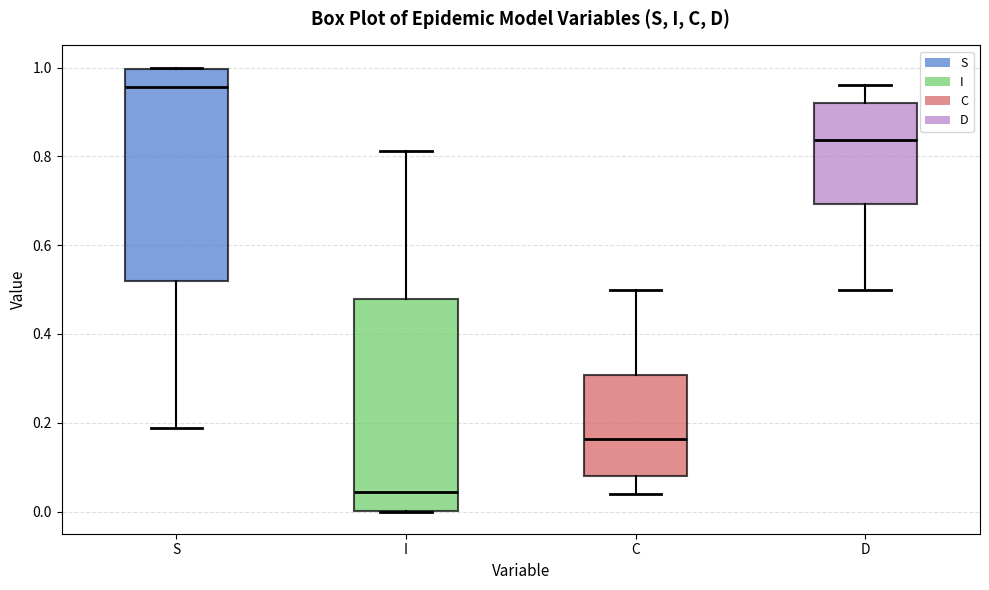

Which box's median line is the lowest?

I